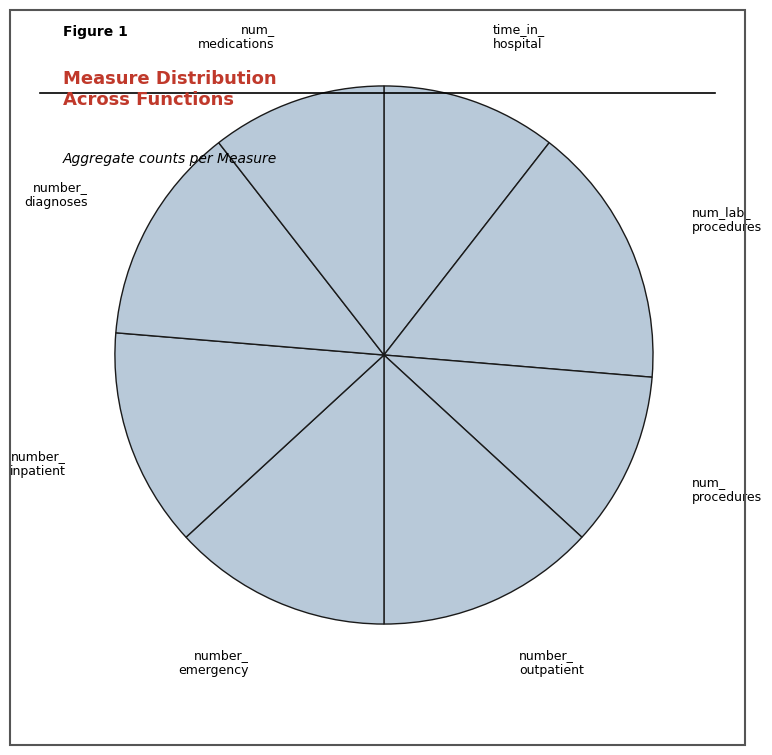

How many segments does this pie chart have?

8